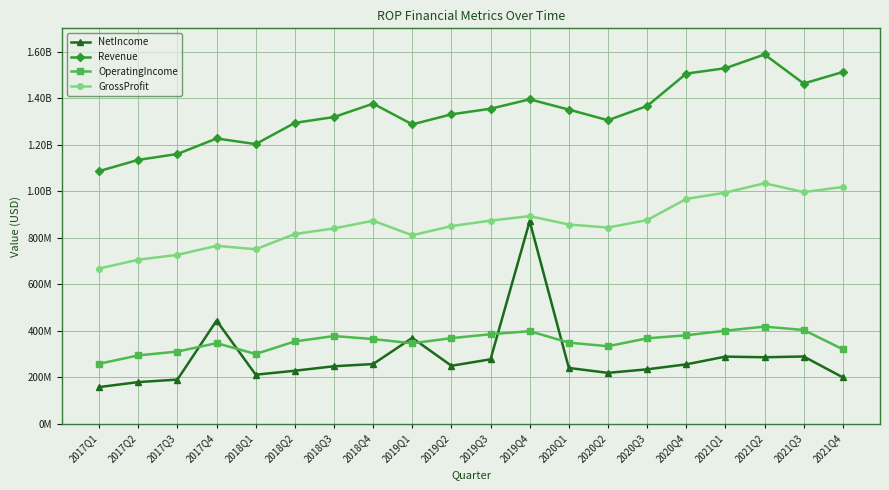

Rank the series by their maximum value, from lowest to highest.

OperatingIncome, NetIncome, GrossProfit, Revenue